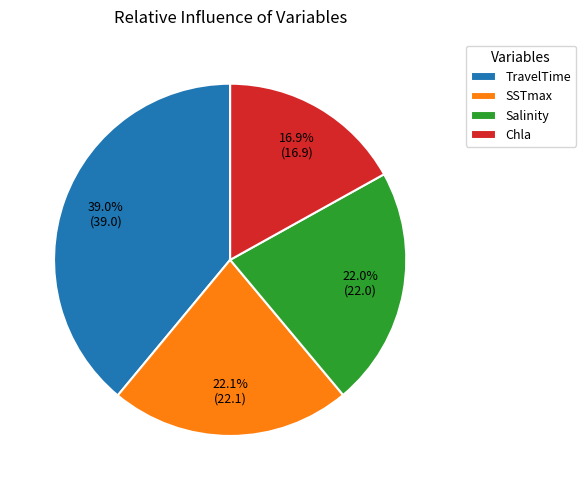

Between Chla and Salinity, which is larger?

Salinity